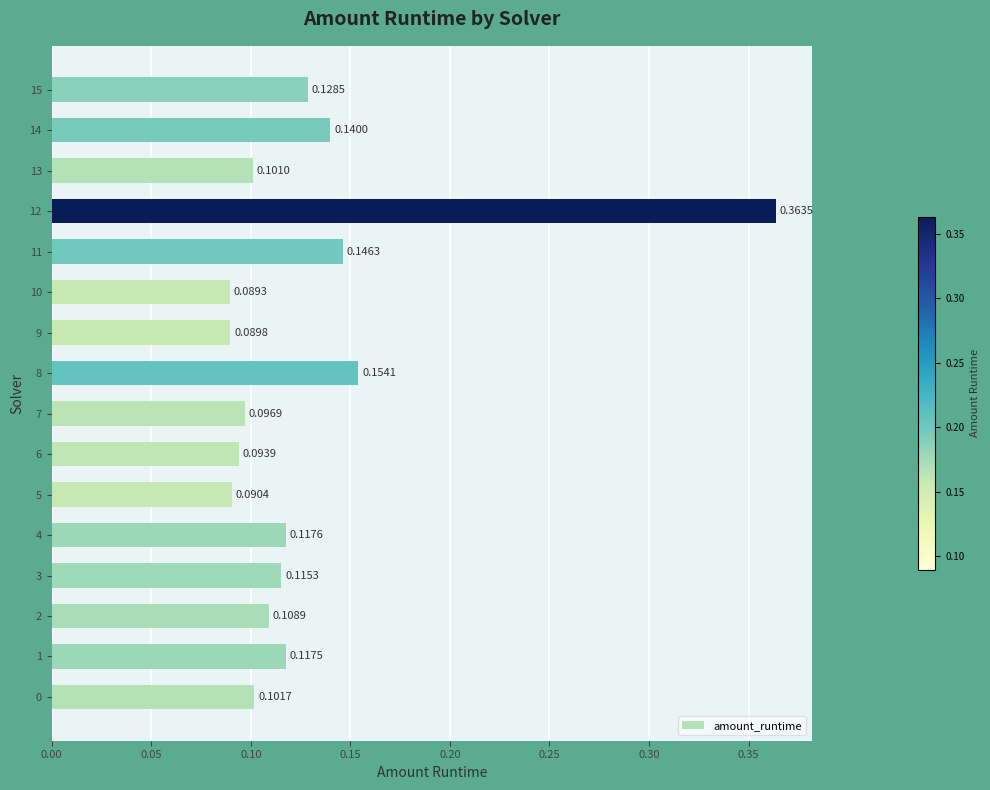

Between 14 and 7, which is larger?

14